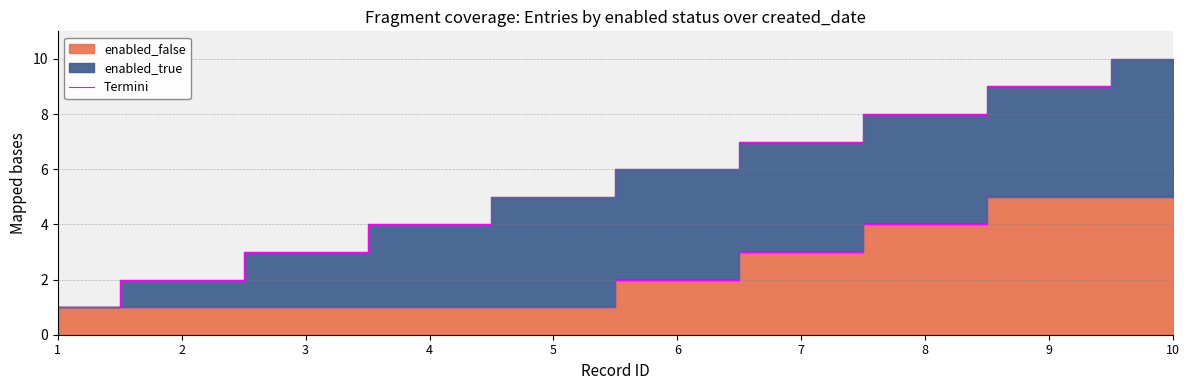

Which has a higher value, 4 or 3?

4